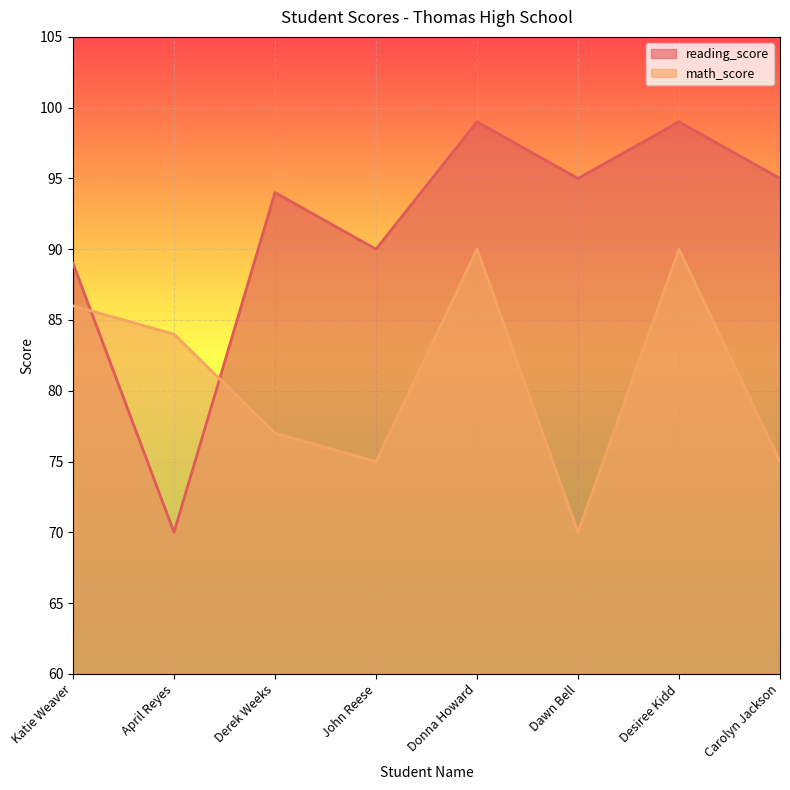

True or false: reading_score has a value of 98 at April Reyes.

False